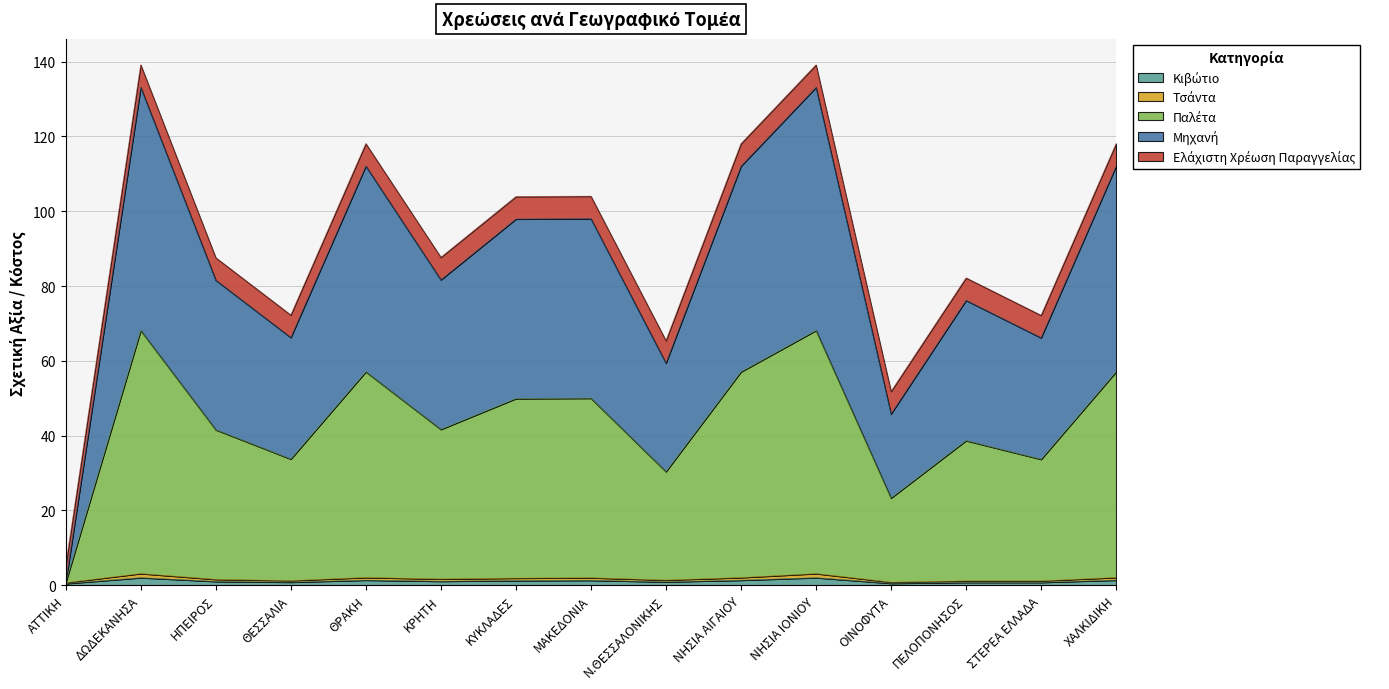

Does the chart have visible grid lines?

Yes